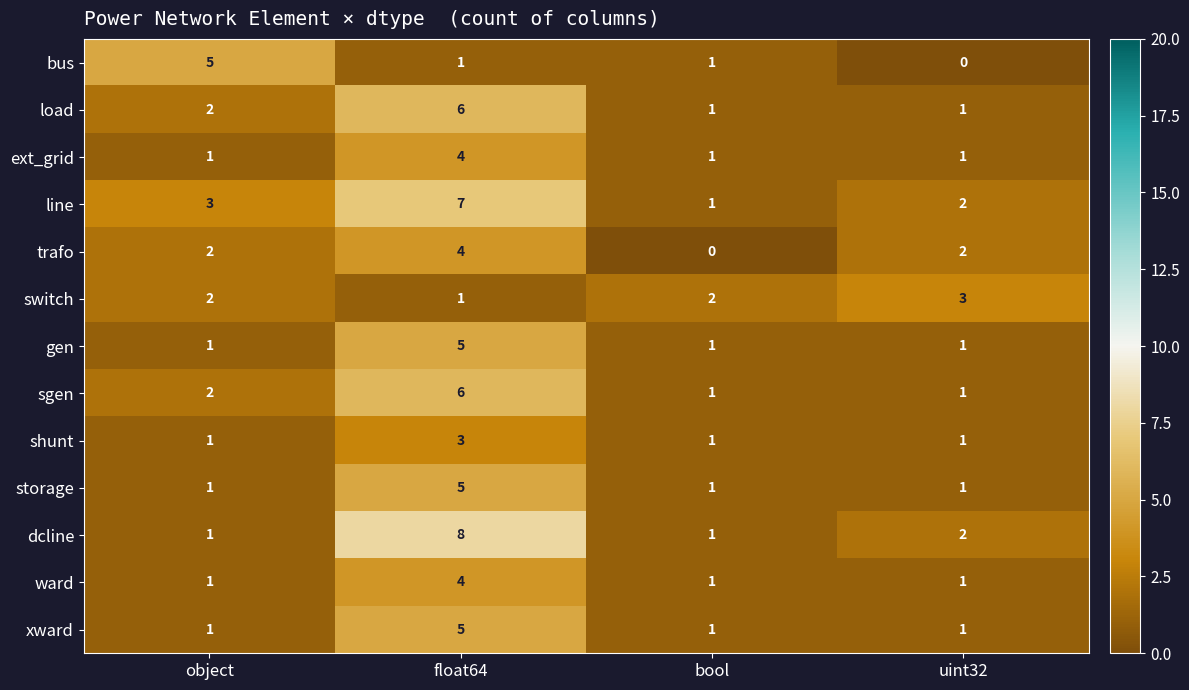

Is the value of trafo at uint32 greater than the value of shunt at object?

Yes